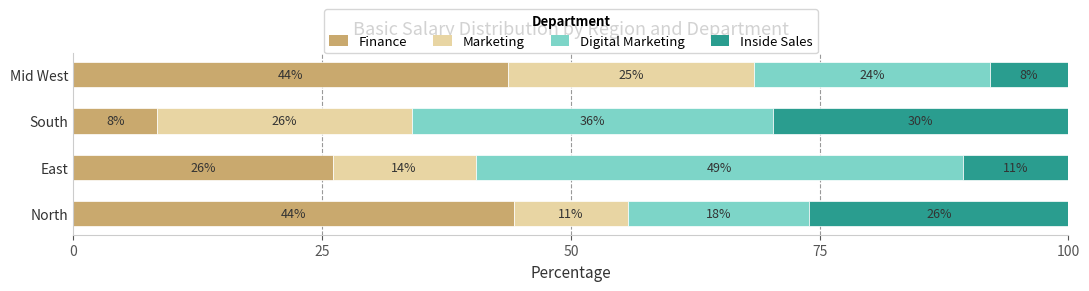

What are all the series names shown in the legend?

Finance, Marketing, Digital Marketing, Inside Sales